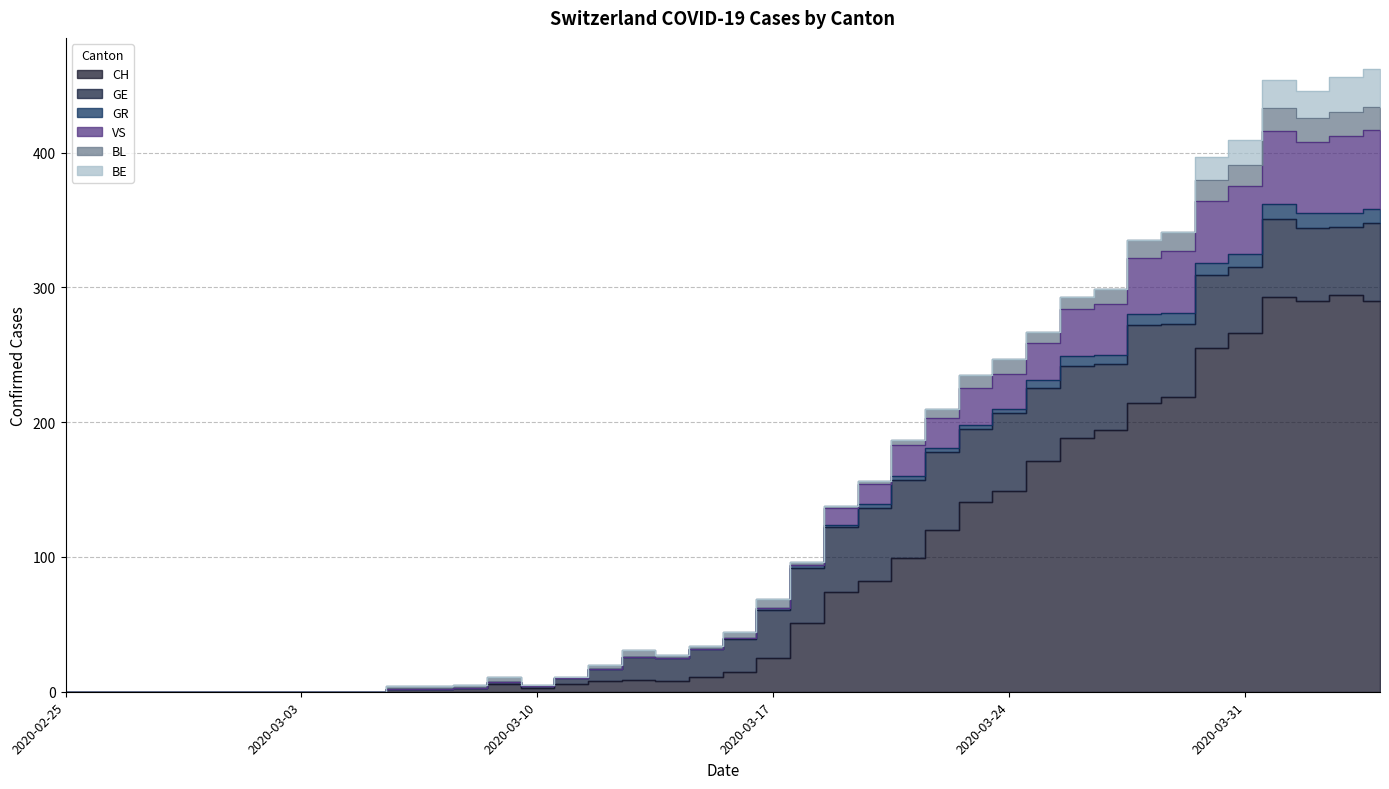

True or false: CH and GR intersect in this chart.

False